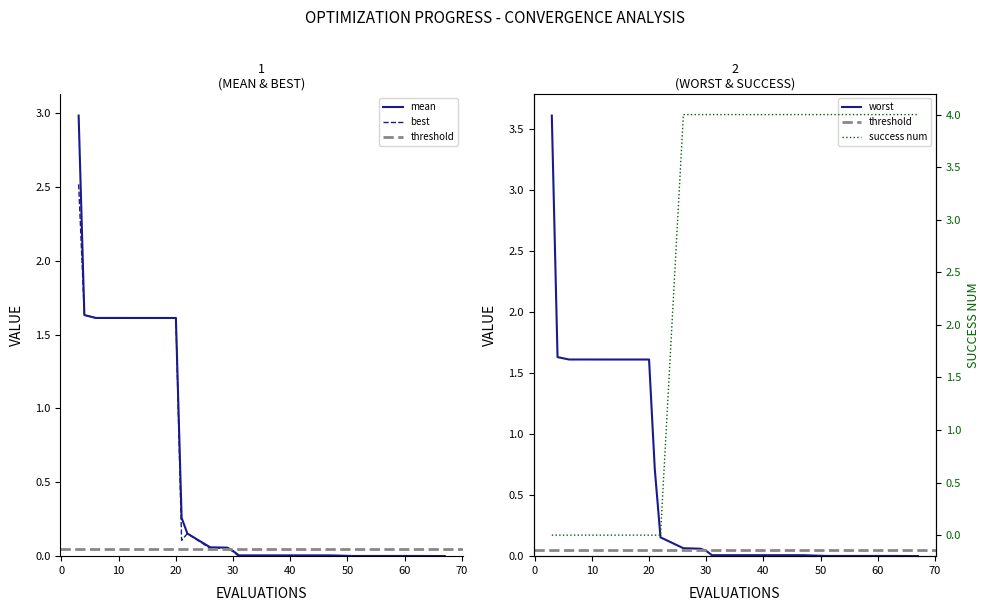

True or false: mean and best intersect in this chart.

False